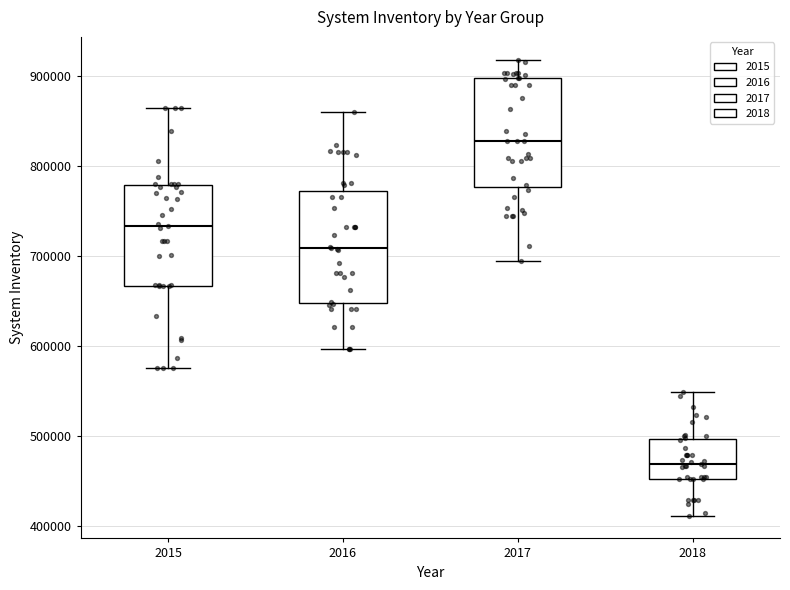

Where is the lower edge of the box at x = 2016 on the y-axis? The values are not printed on the chart, so give them approximately, as read against the axis.

650000